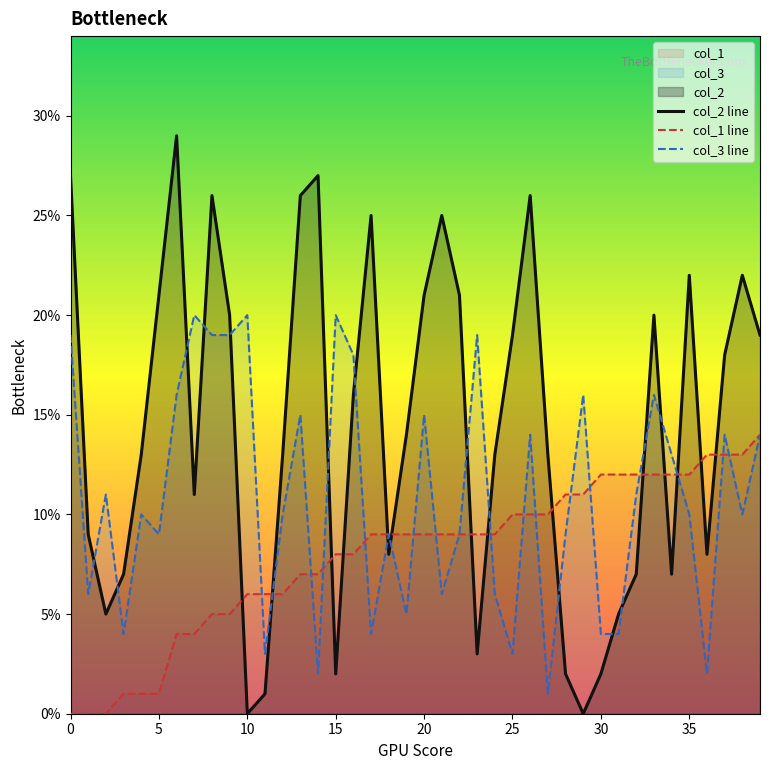

What is the greatest value displayed?

29